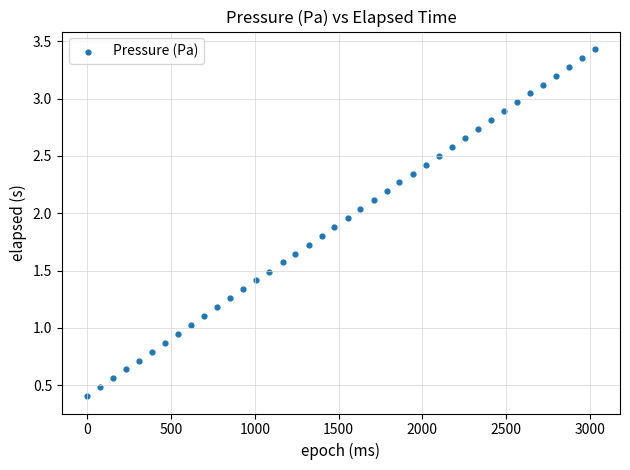

What is the range of X values (max minus min)?

3029.0